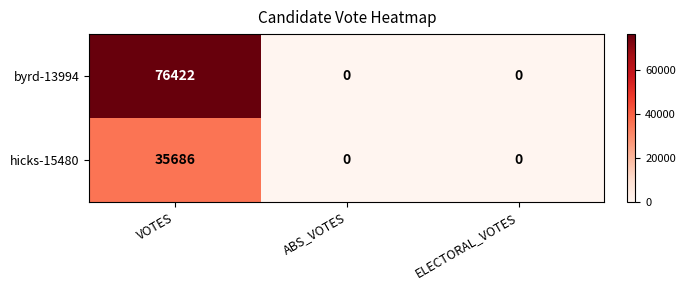

The byrd-13994 series shows 0 at ELECTORAL_VOTES. True or false?

True